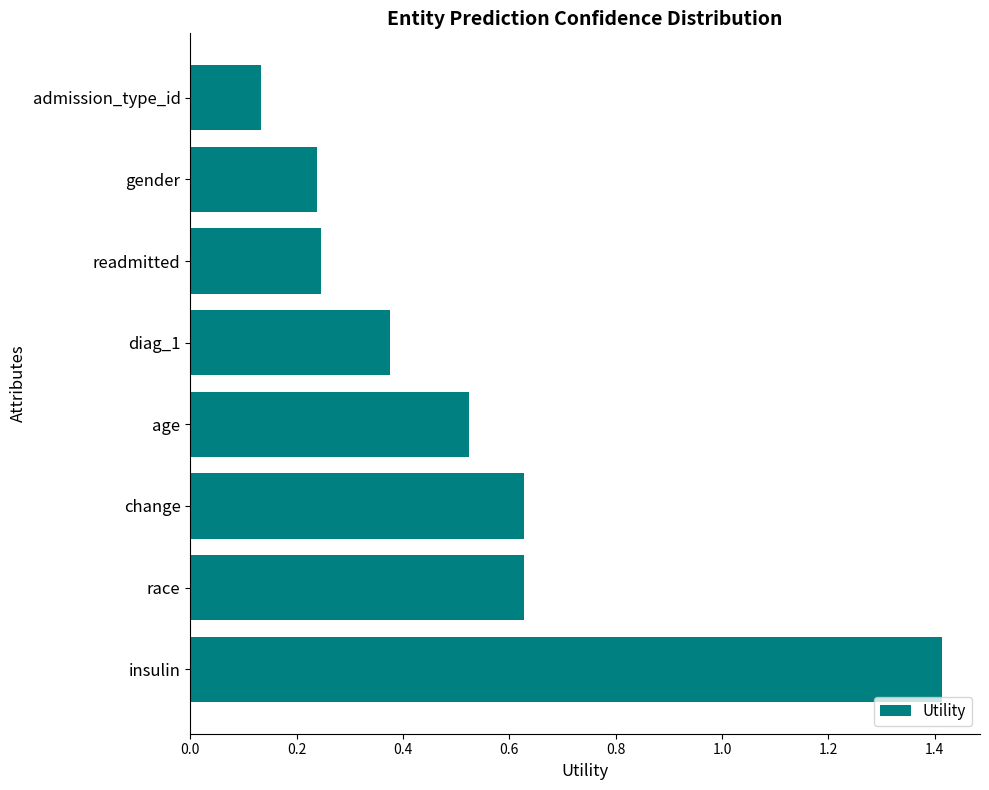

Which has a higher value, insulin or race?

insulin